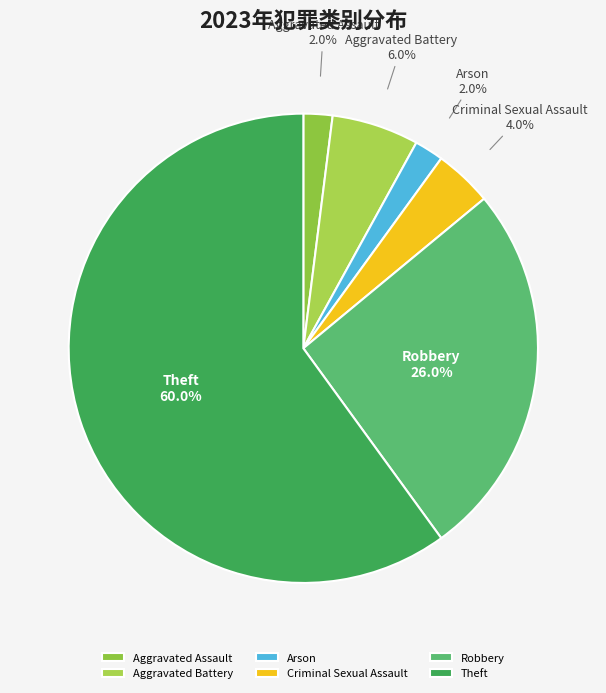

What portion of the pie excludes Aggravated Battery?

94.0%